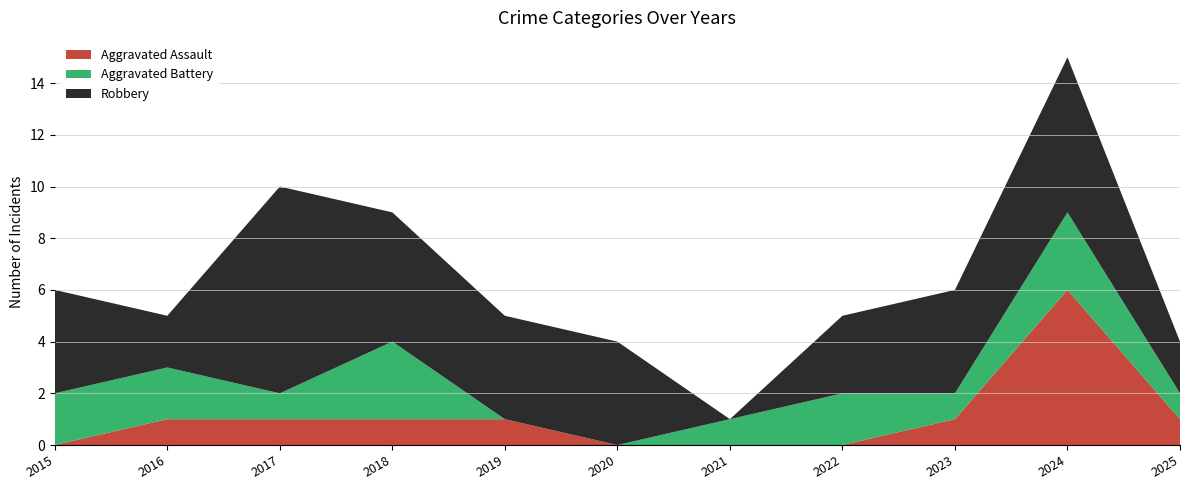

Reading right to left, what are all the values shown in this chart?

Aggravated Assault: 2025=1	2024=6	2023=1	2022=0	2021=0	2020=0	2019=1	2018=1	2017=1	2016=1	2015=0
Aggravated Battery: 2025=1	2024=3	2023=1	2022=2	2021=1	2020=0	2019=0	2018=3	2017=1	2016=2	2015=2
Robbery: 2025=2	2024=6	2023=4	2022=3	2021=0	2020=4	2019=4	2018=5	2017=8	2016=2	2015=4